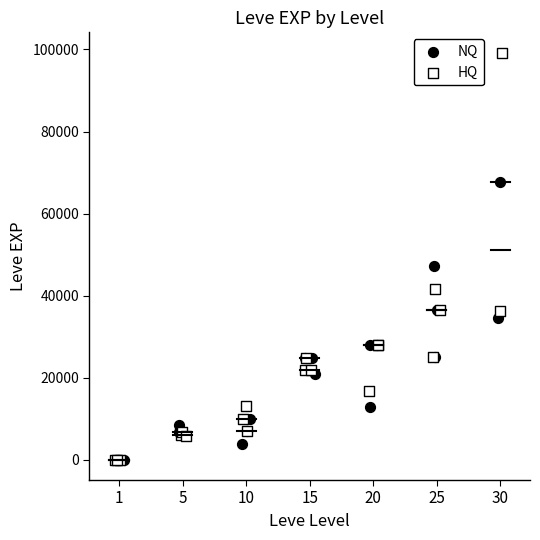

Which series has the widest spread of Y values?

HQ